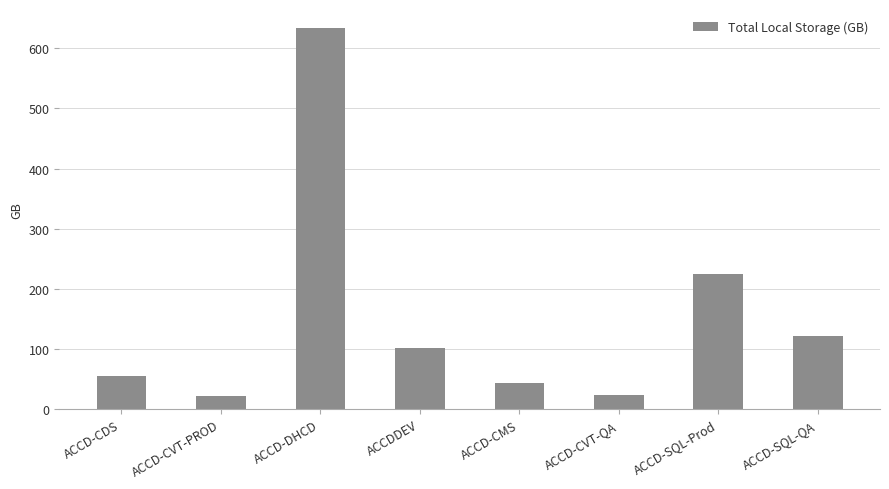

Which label corresponds to the largest value in the chart?

ACCD-DHCD